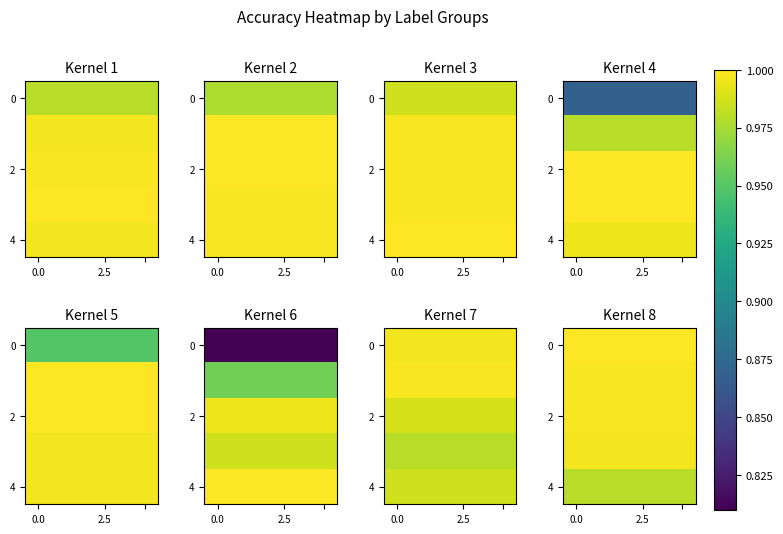

Which has a higher value, 2 or 3?

2